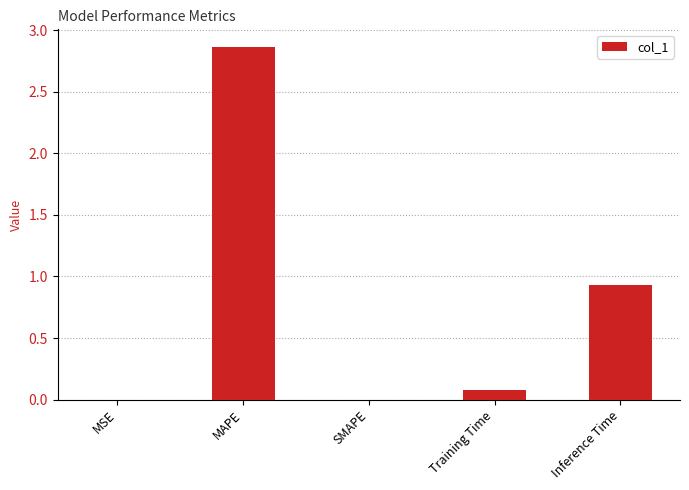

At which category does the chart reach its peak across all series?

MAPE